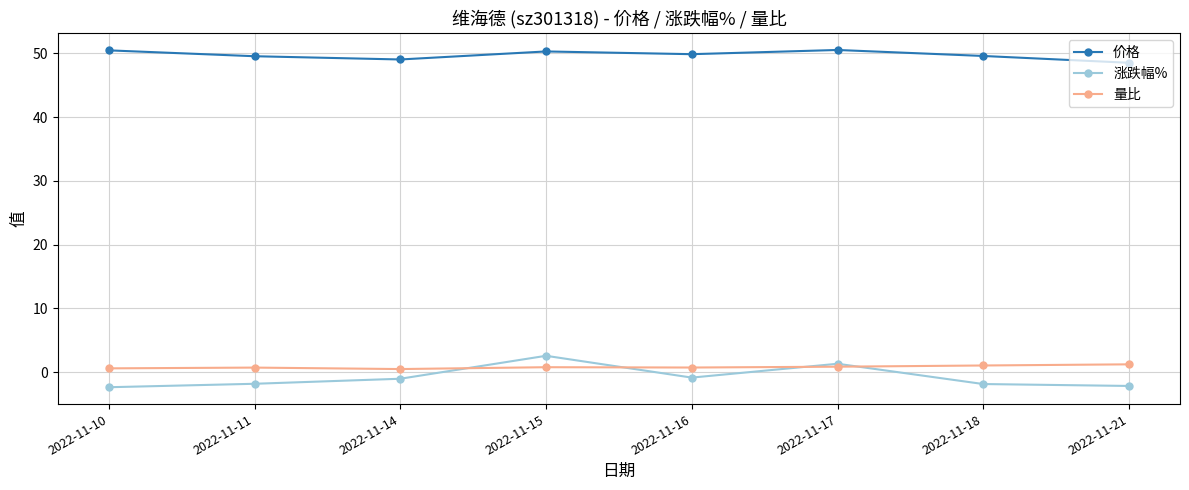

The 价格 series shows 50.3 at 2022-11-15. True or false?

True